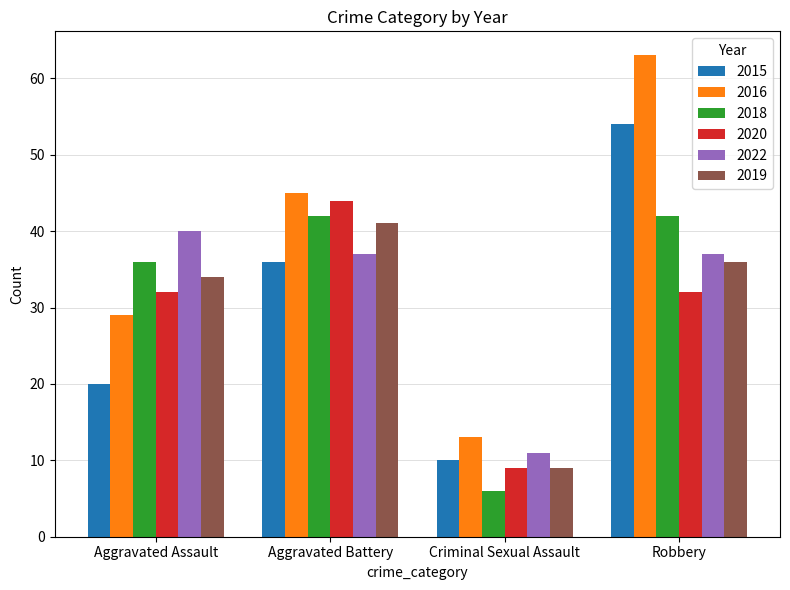

Is the value of 2018 at Robbery greater than the value of 2020 at Criminal Sexual Assault?

Yes